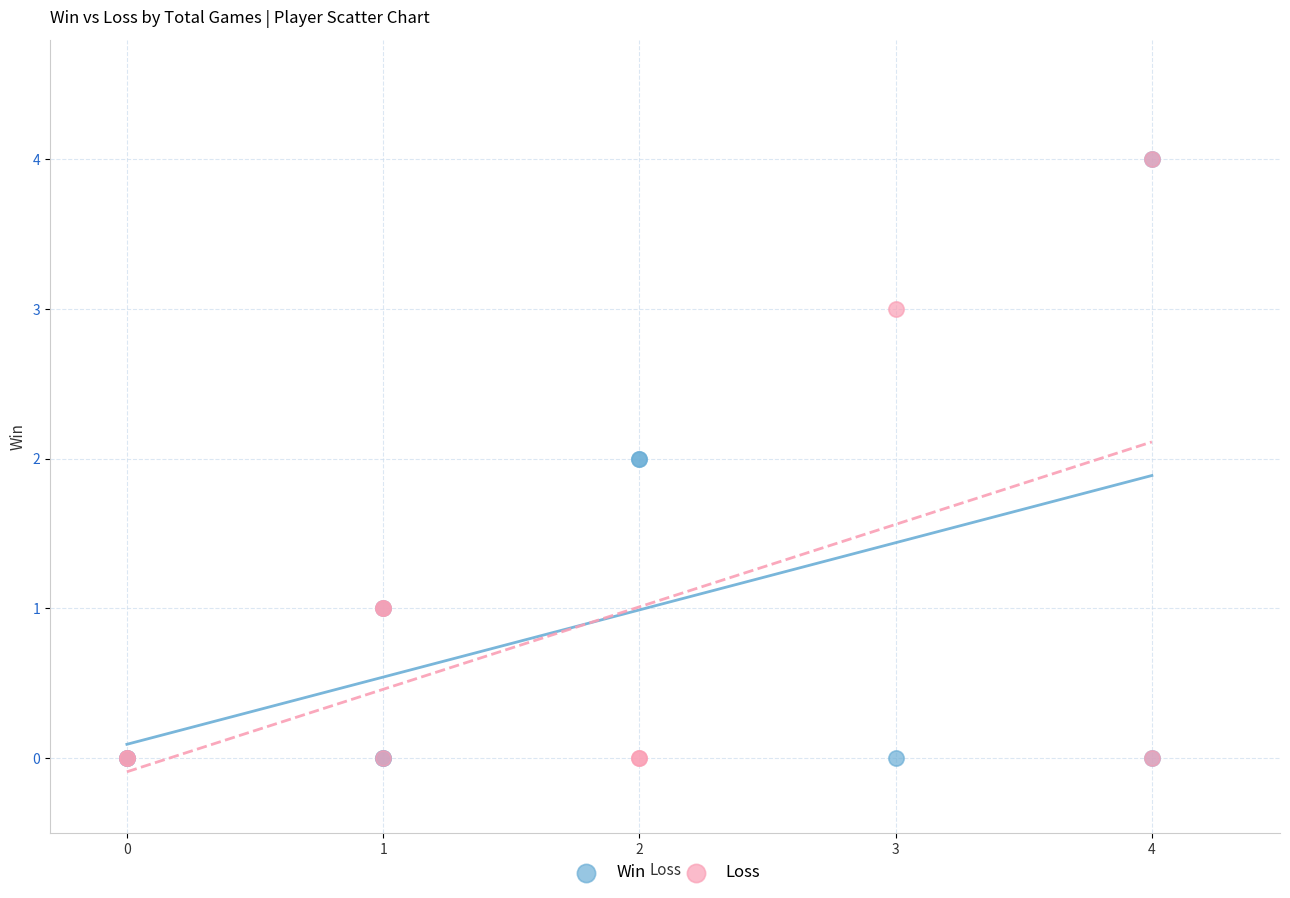

What are all the series names shown in the legend?

Win, Loss